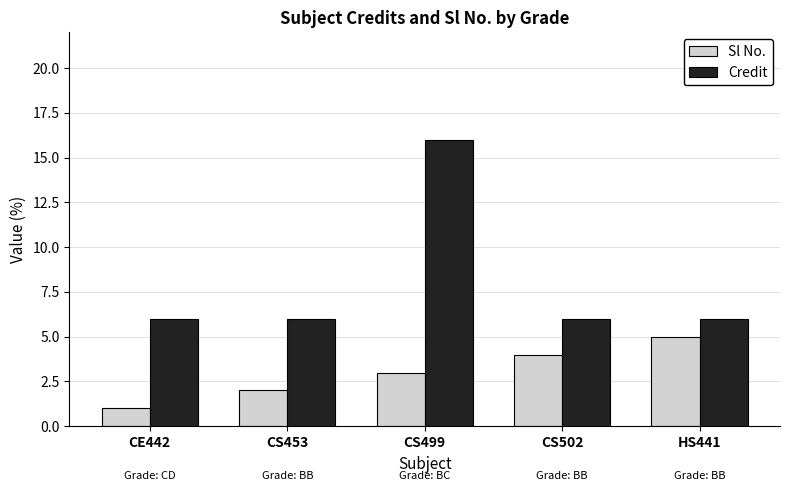

How many bars are there in each group?

2